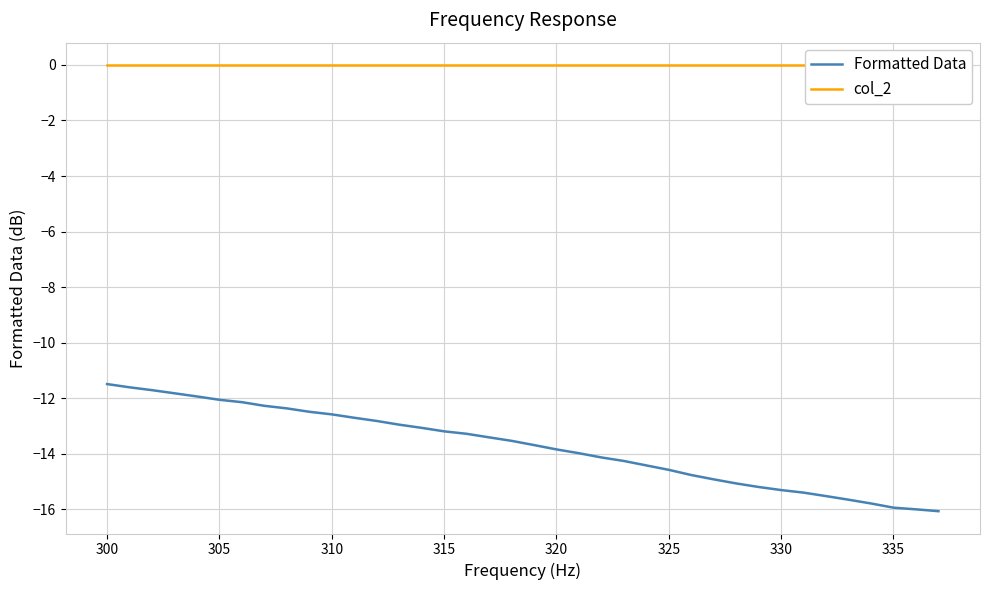

True or false: col_2 and Formatted Data intersect in this chart.

False